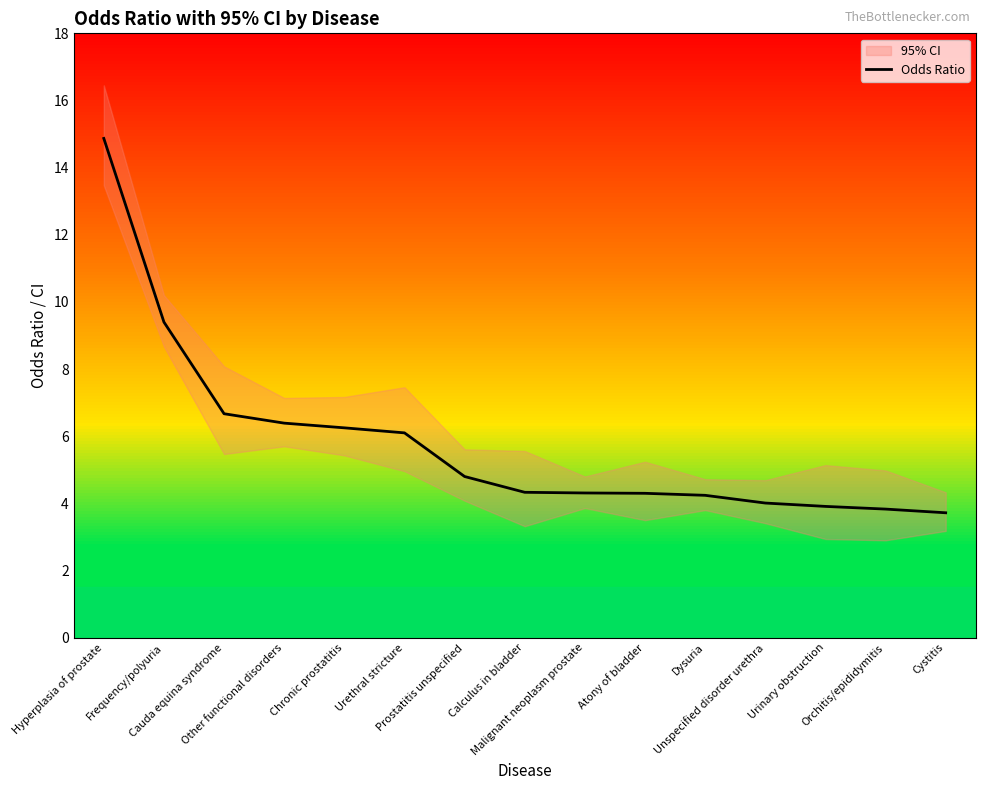

What is the difference between the values at Urinary obstruction and Atony of bladder?

0.4